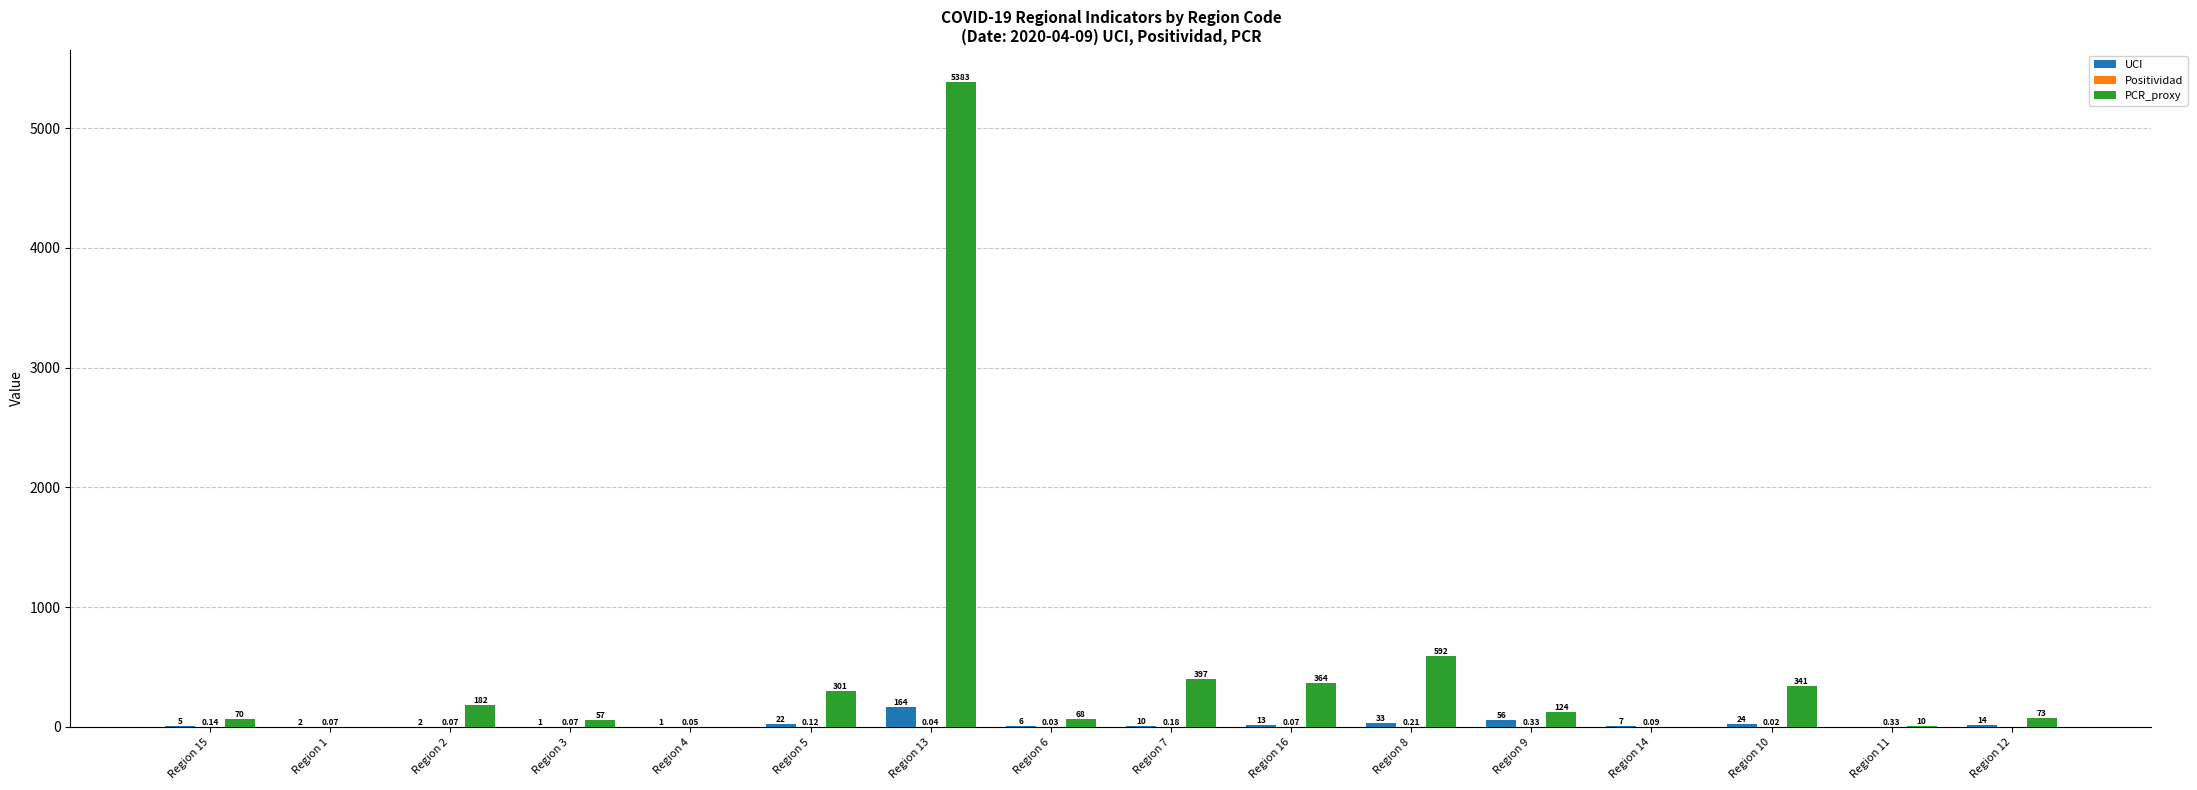

What is the average value of the PCR_proxy series?

497.6